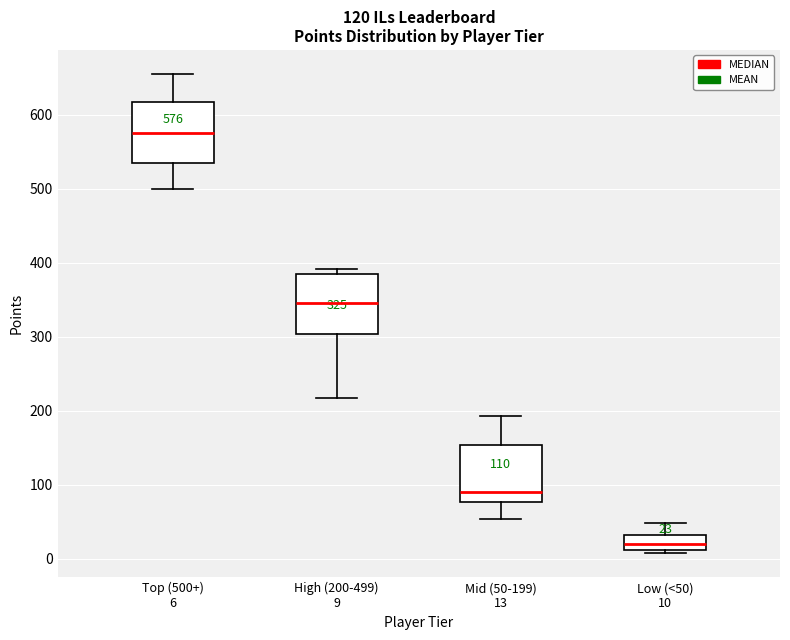

Which box's median line is the lowest?

Low (<50) 10